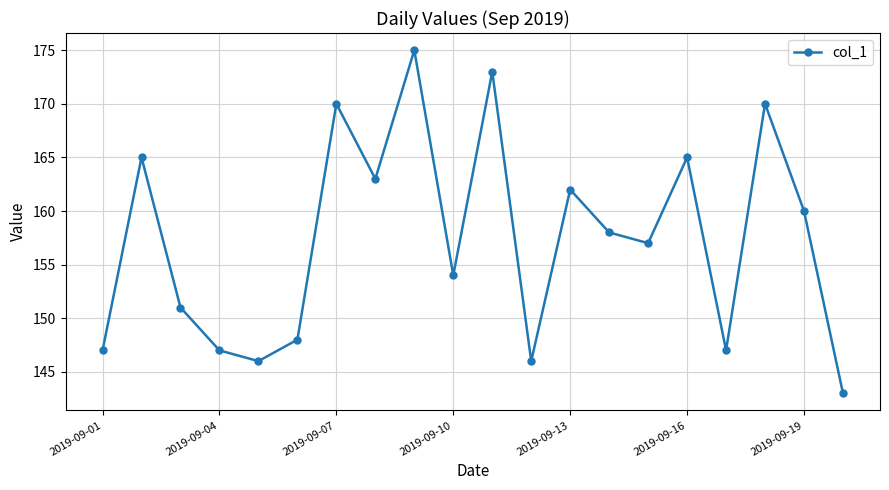

What is the minimum value shown in the chart?

143